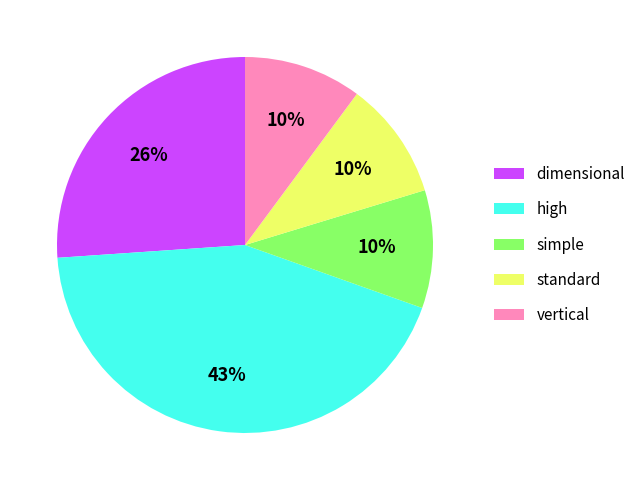

Which slice is the largest?

high